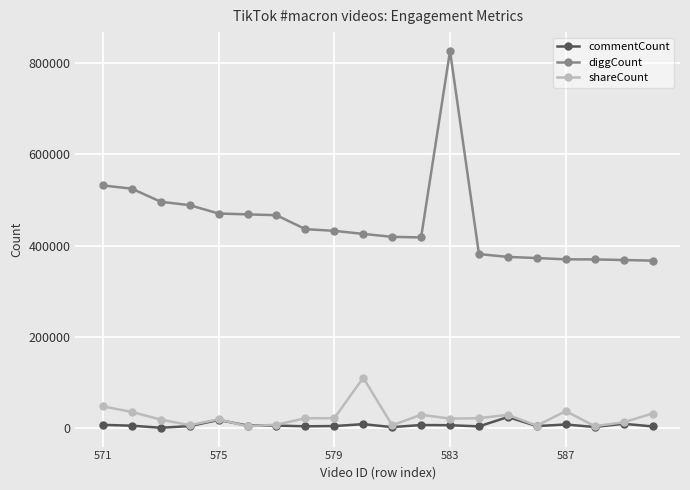

List the series in order of their peak value, highest first.

diggCount, shareCount, commentCount